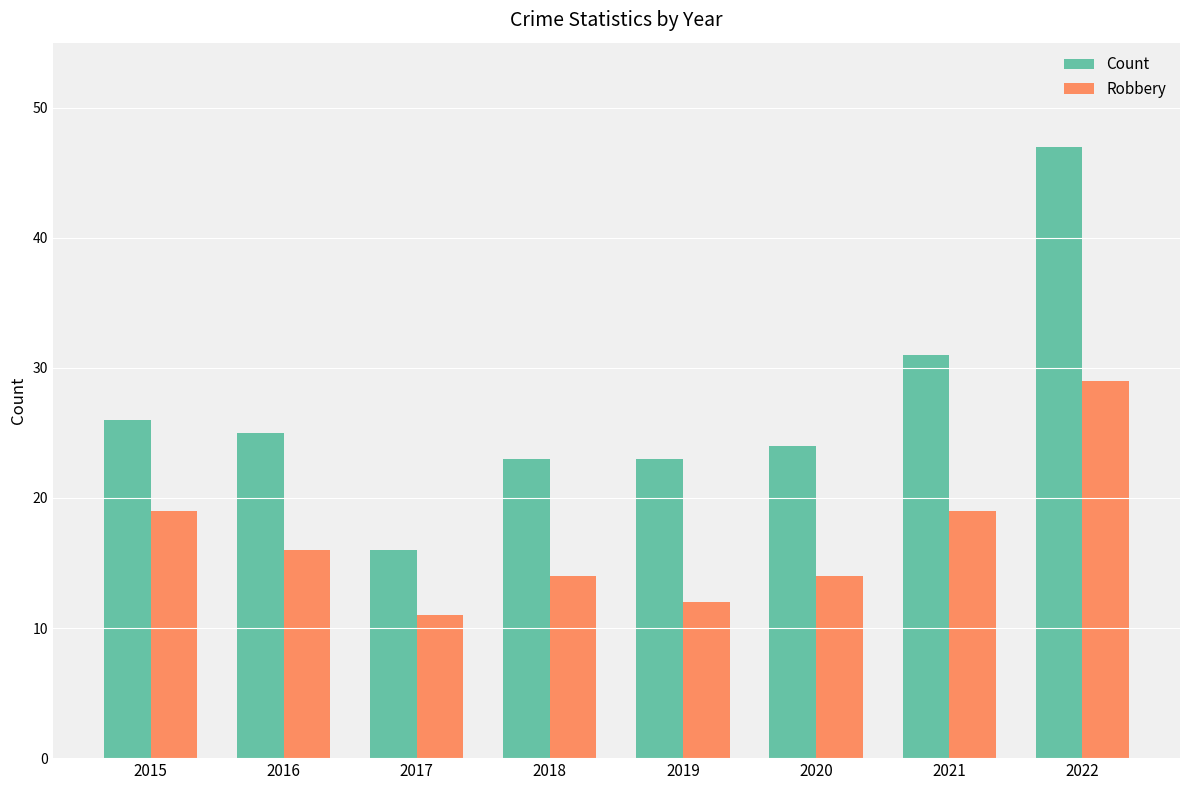

What is the average value of the Count series?

27